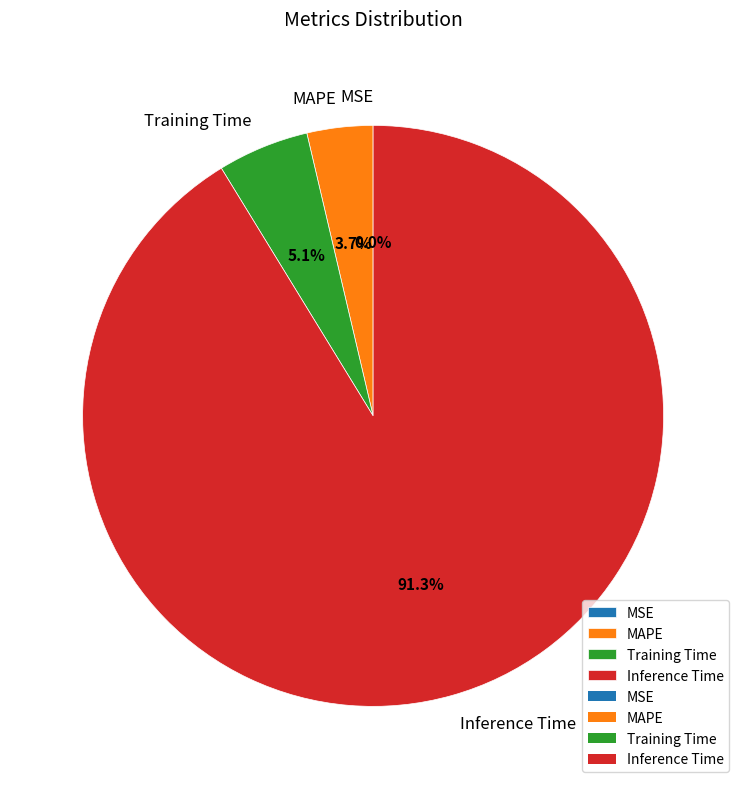

What percentage is NOT represented by MAPE?

96.3%